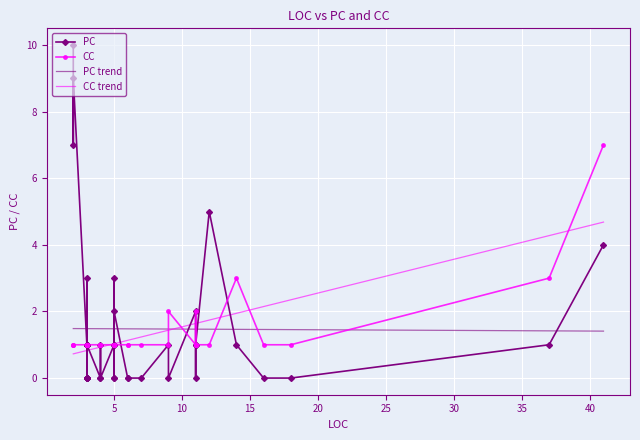

What is the difference between the maximum and minimum values in the PC series?

10